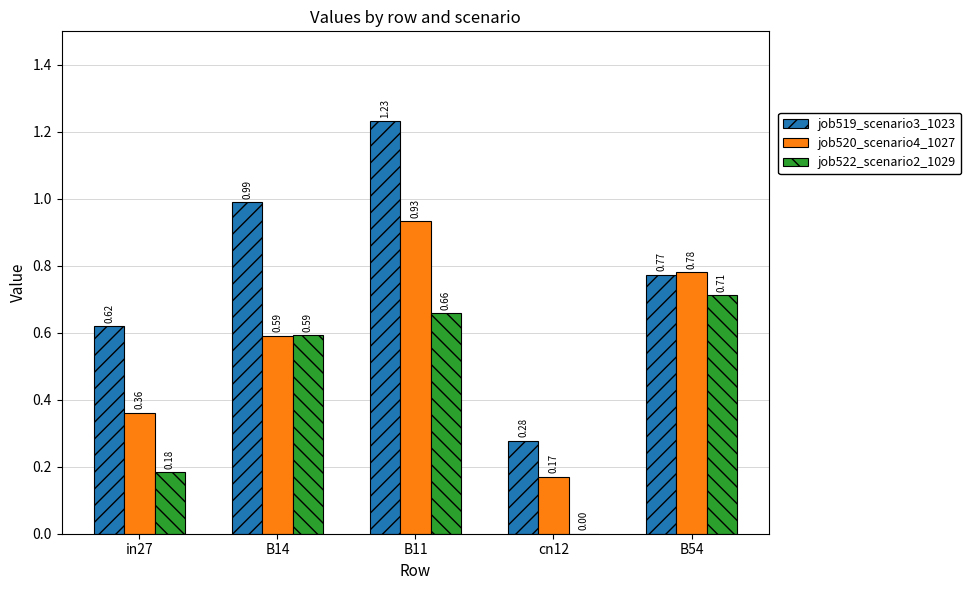

Are the bars horizontal?

No